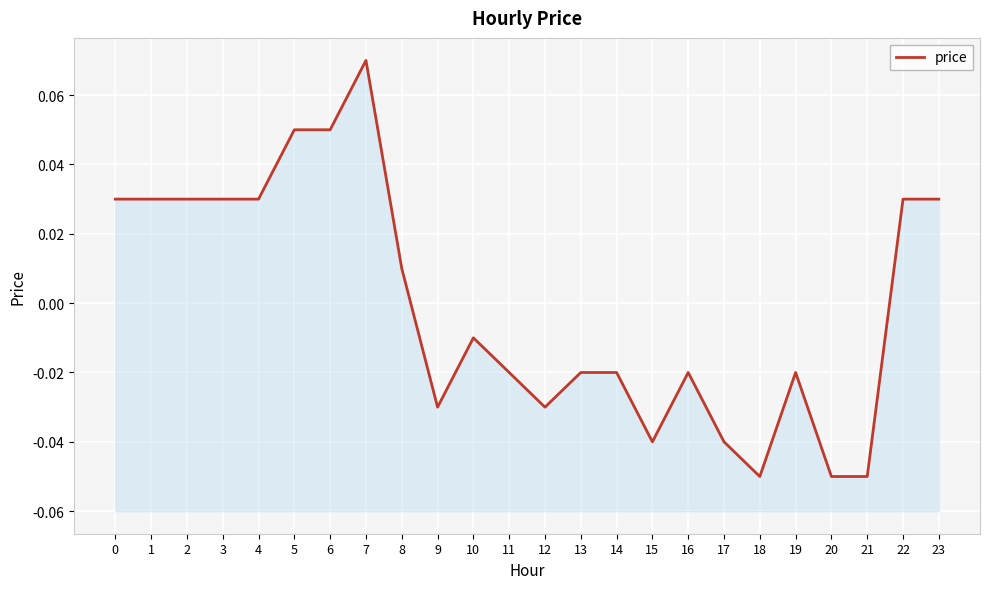

Between 1 and 12, which is larger?

1